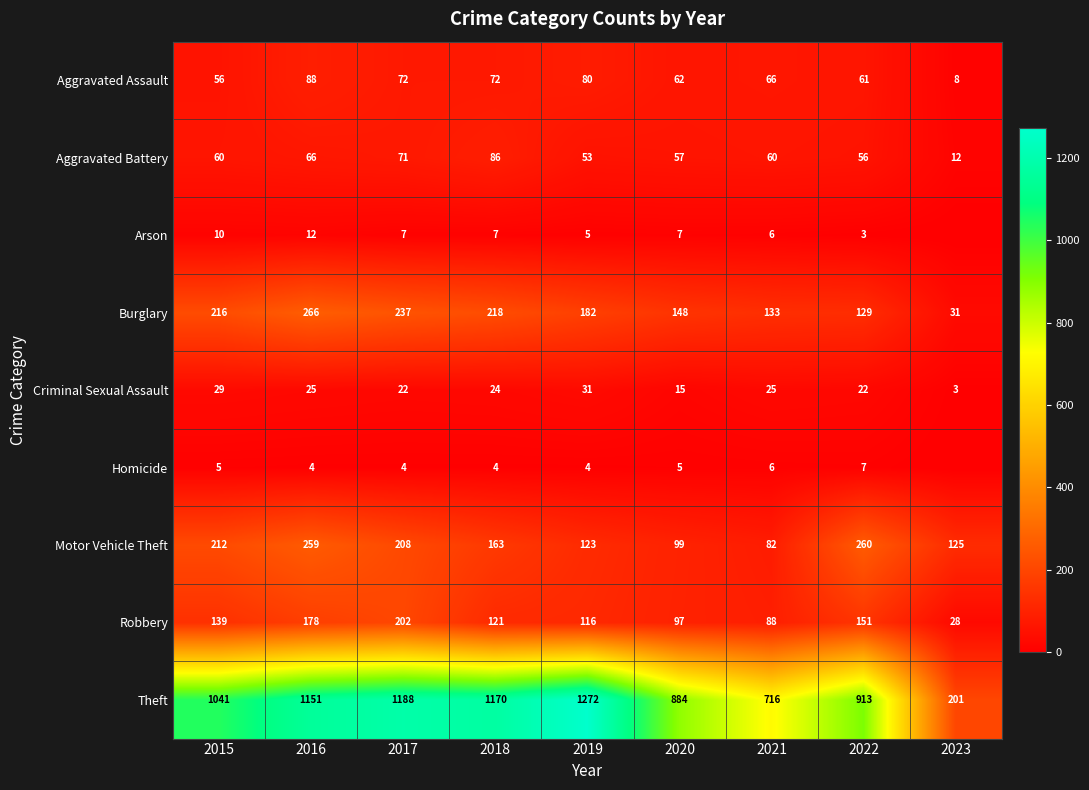

Where does the Criminal Sexual Assault series first go above 24?

2015